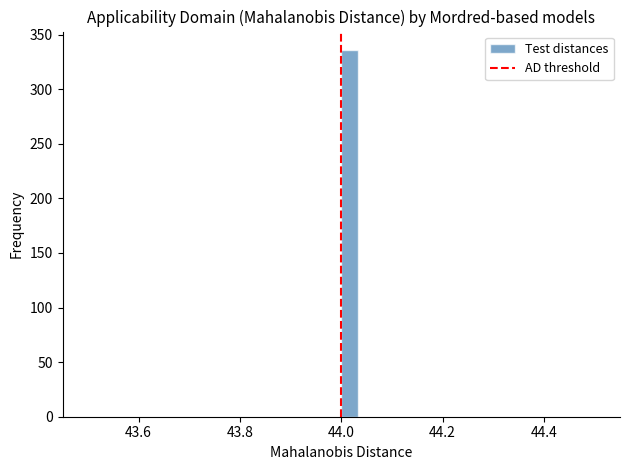

Around what value on the x-axis is the tallest bar? Give the approximate position of its centre, as read against the axis.

44.02